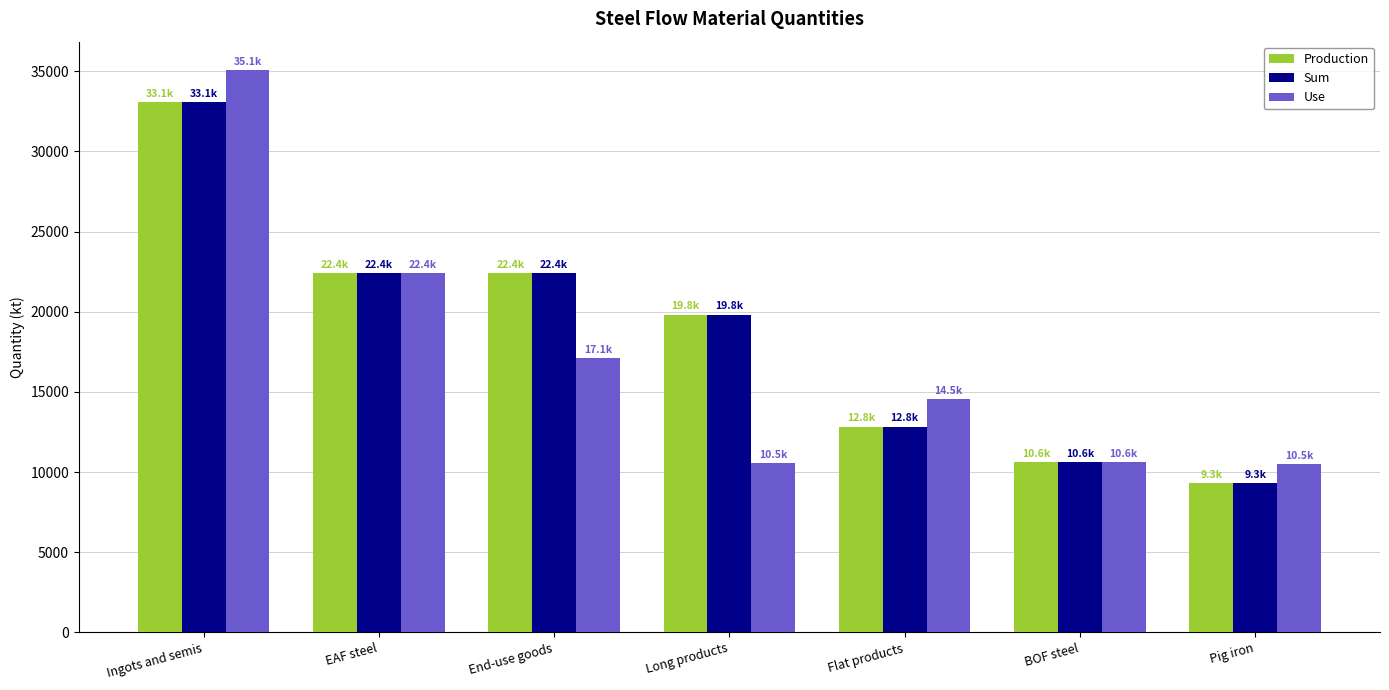

What is the value of the Sum bar at the 3rd from the left?

22411.5